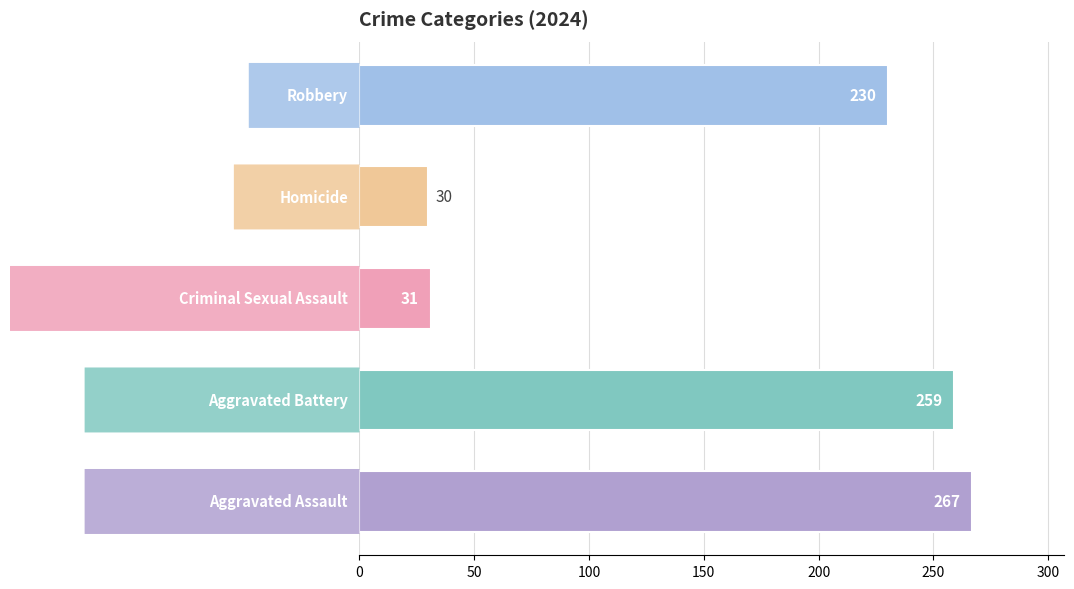

What is the minimum value shown in the chart?

30